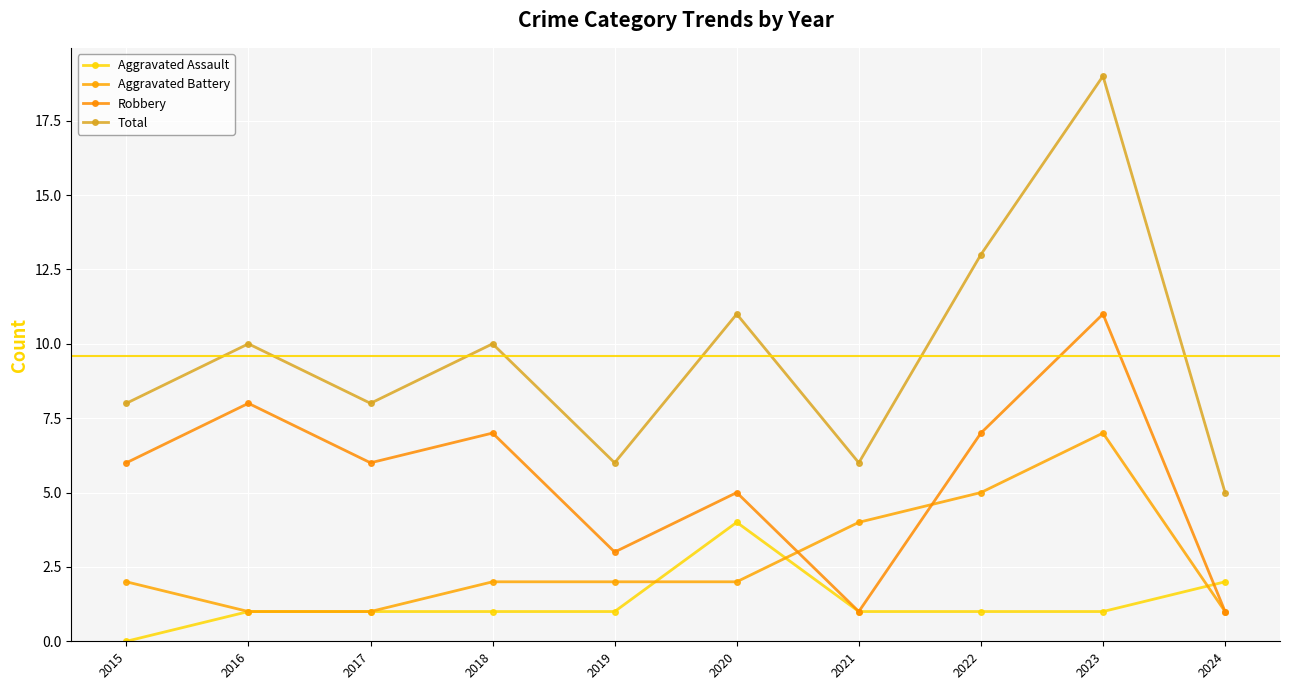

Count the Robbery values in the range 3 to 7.

6